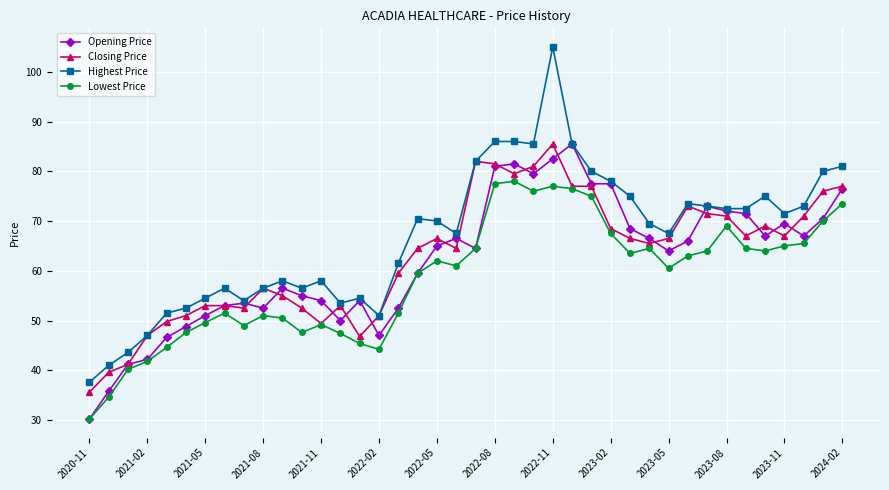

True or false: Highest Price has more than 2 points higher than both neighbors.

True